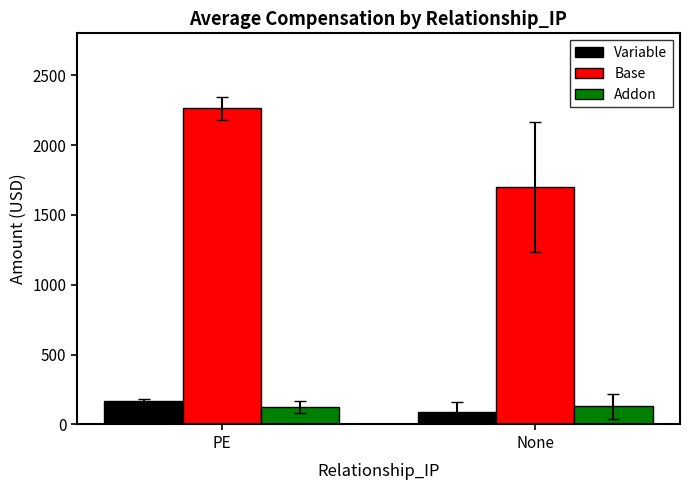

What is the value of the Variable bar at the 1st from the left?

167.6